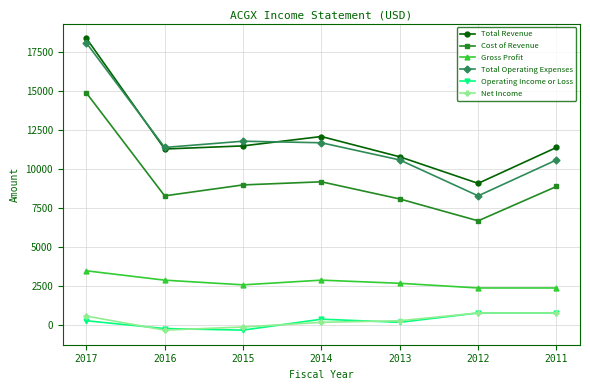

Does the chart display data point markers on the line(s)?

Yes